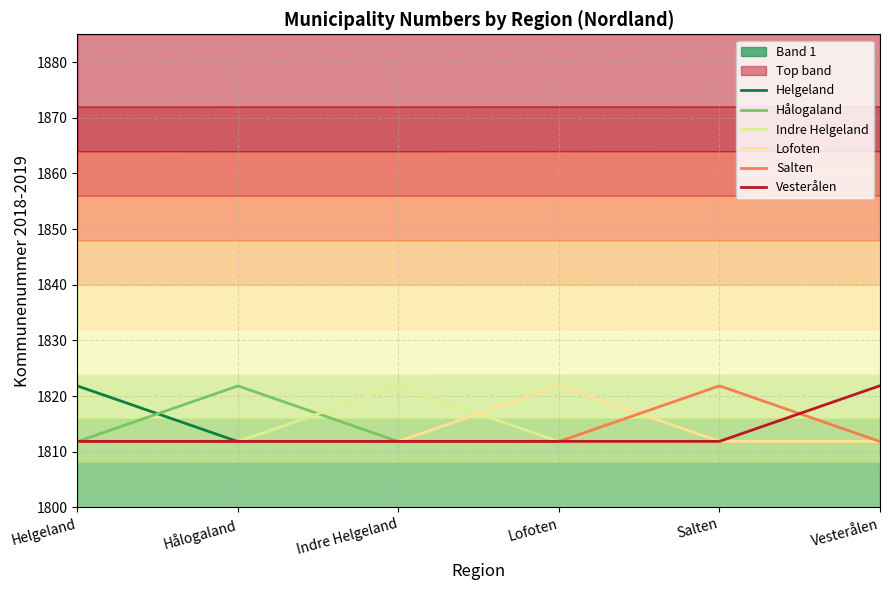

Which label corresponds to the smallest value in the chart?

Hålogaland